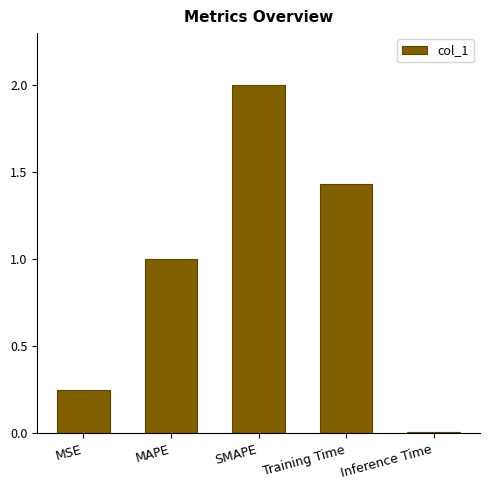

Rank the categories by value from lowest to highest.

Inference Time, MSE, MAPE, Training Time, SMAPE